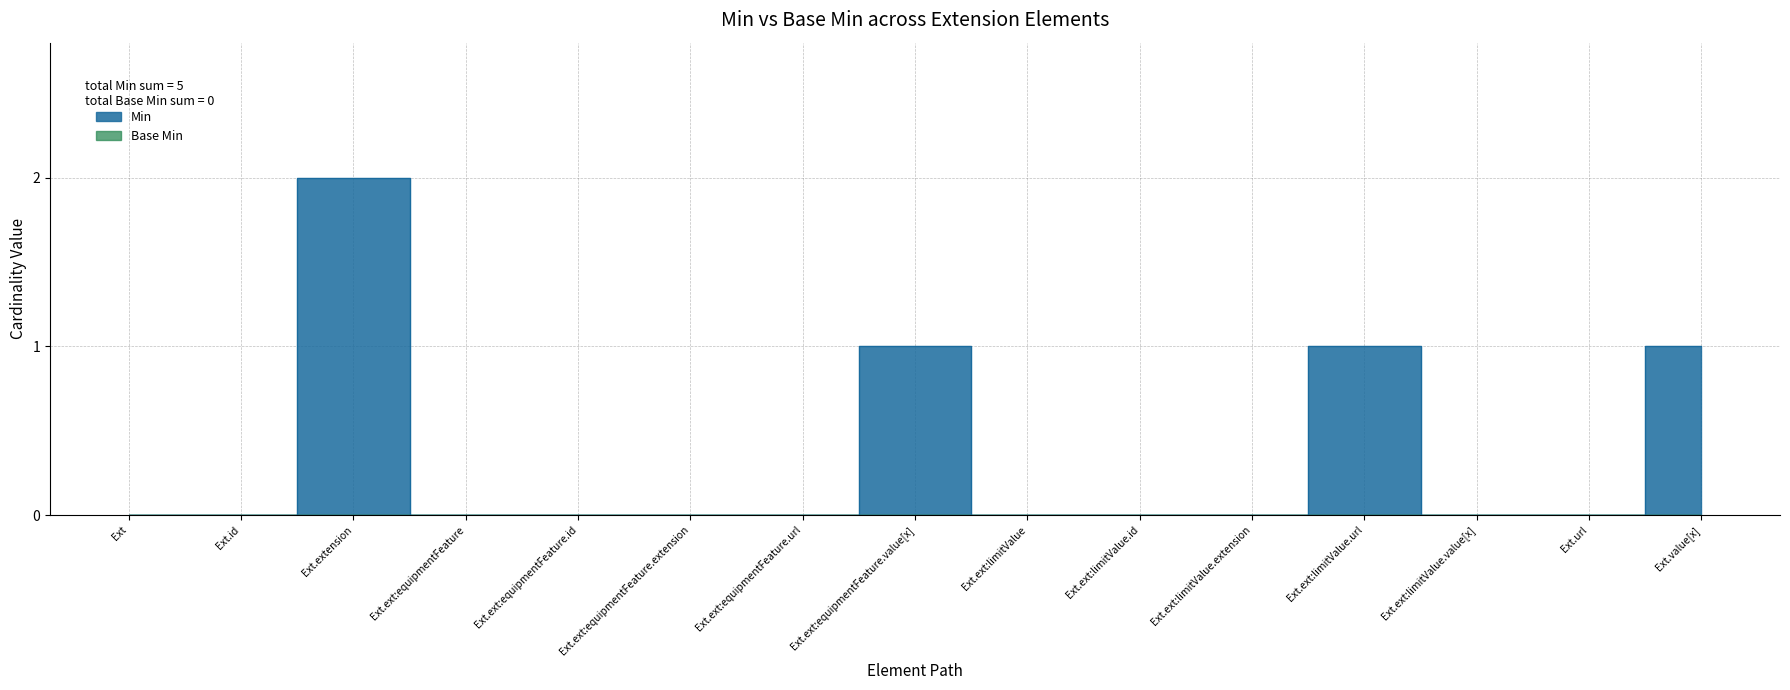

What position from the right is Ext.ext:equipmentFeature.id?

11